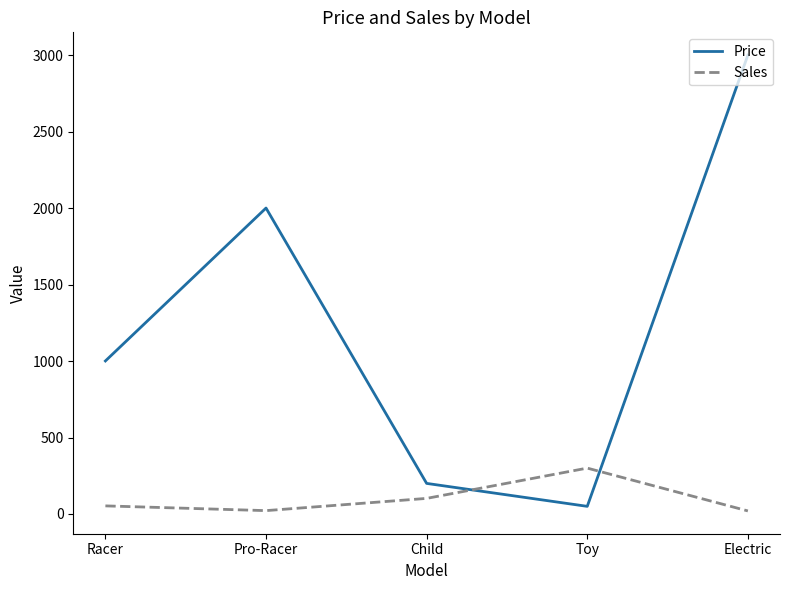

Rank the series at Child from lowest to highest value.

Sales, Price